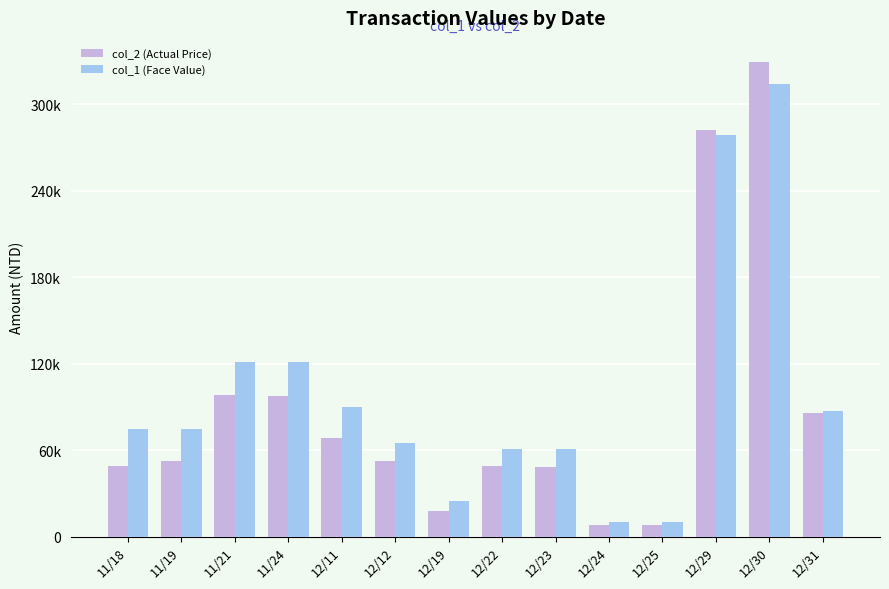

Reading left to right, extract all data points from this chart.

col_2 (Actual Price): 49500	52500	98610	98010	68400	52650	17750	49410	48800	8200	8100	281960	329720	85730
col_1 (Face Value): 75000	75000	121000	121000	90000	65000	25000	61000	61000	10000	10000	279000	314000	87000